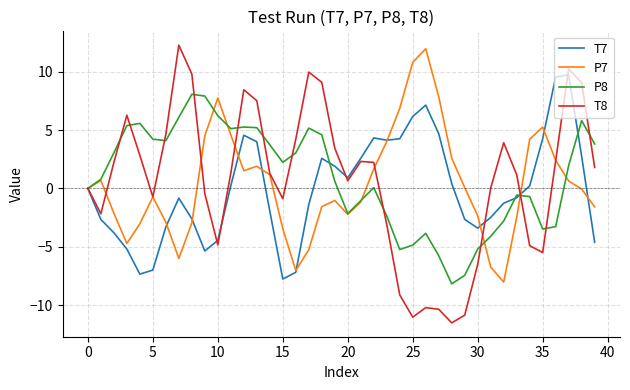

What is the minimum value for P7?

-8.0